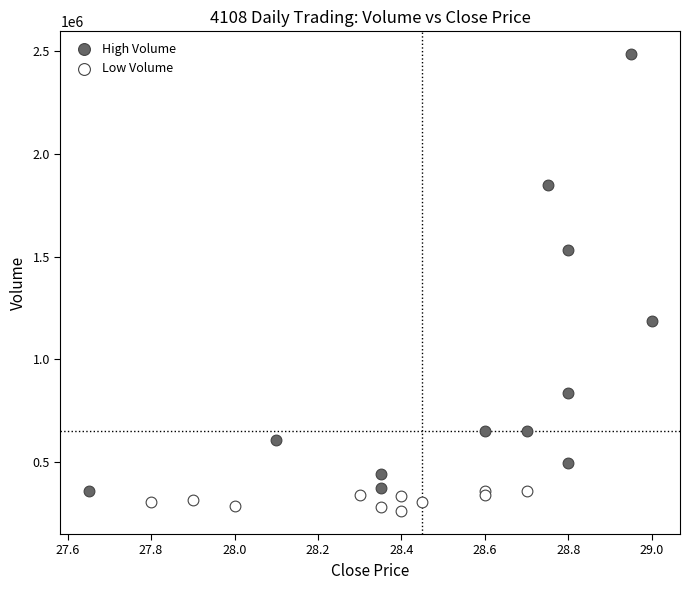

What are all the series names shown in the legend?

High Volume, Low Volume